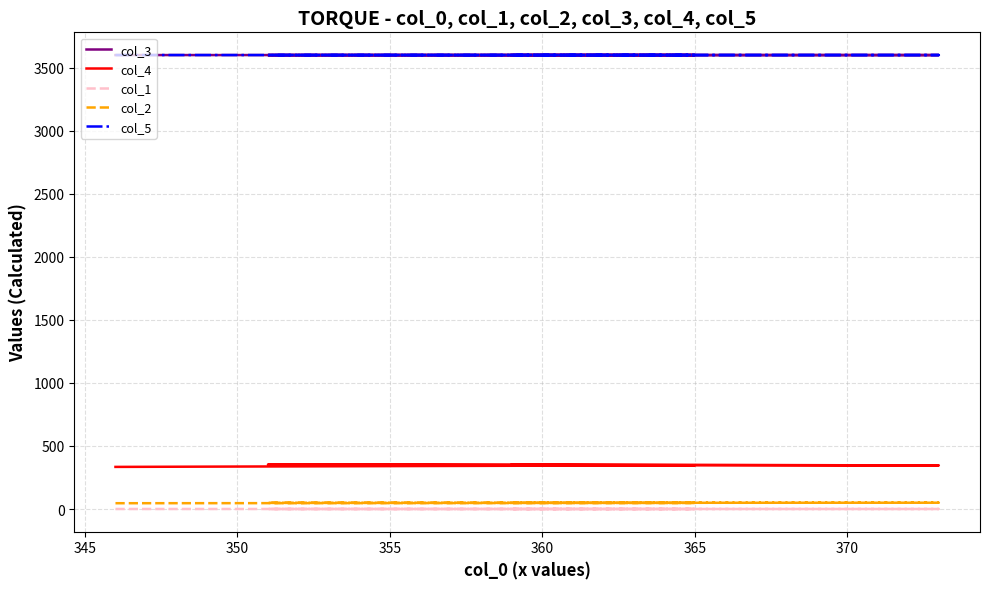

At how many categories does at least one series exceed 640?

5